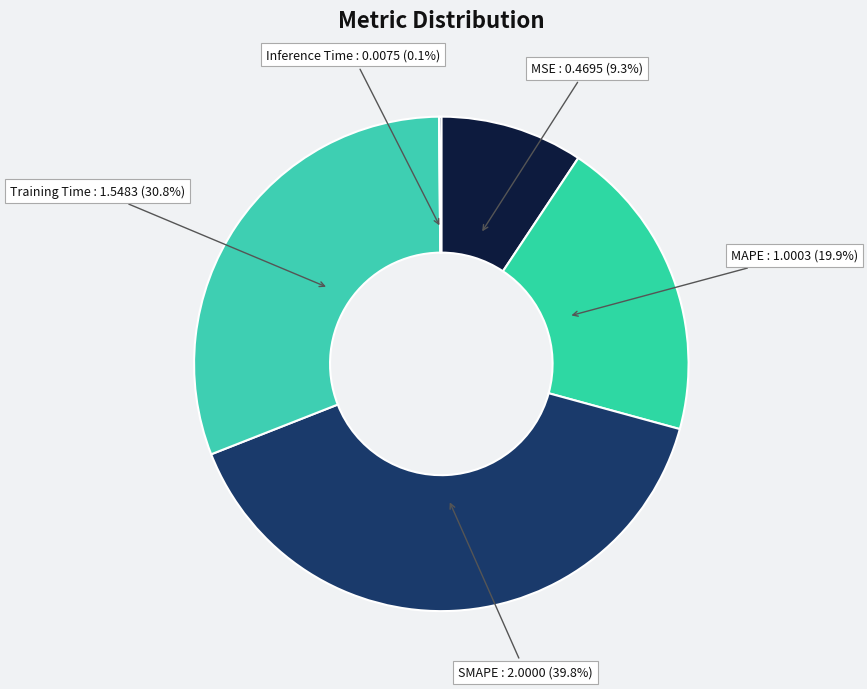

True or false: Training Time accounts for 46% of the total.

False